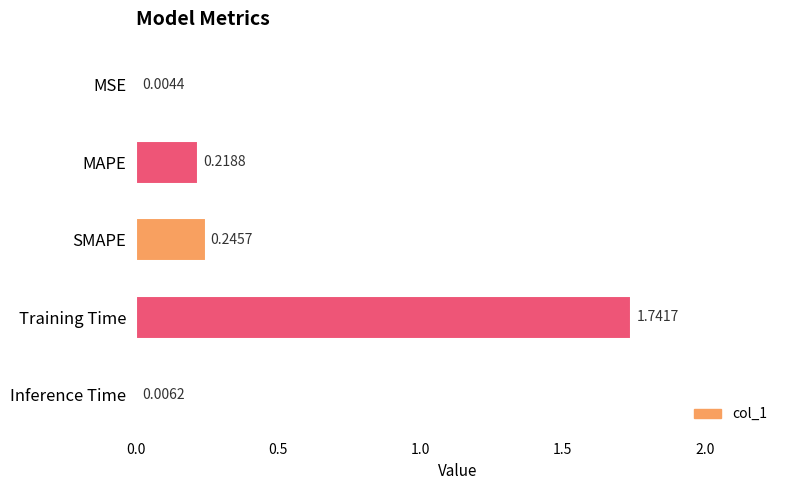

What is the sum of the values at Inference Time and SMAPE?

0.3